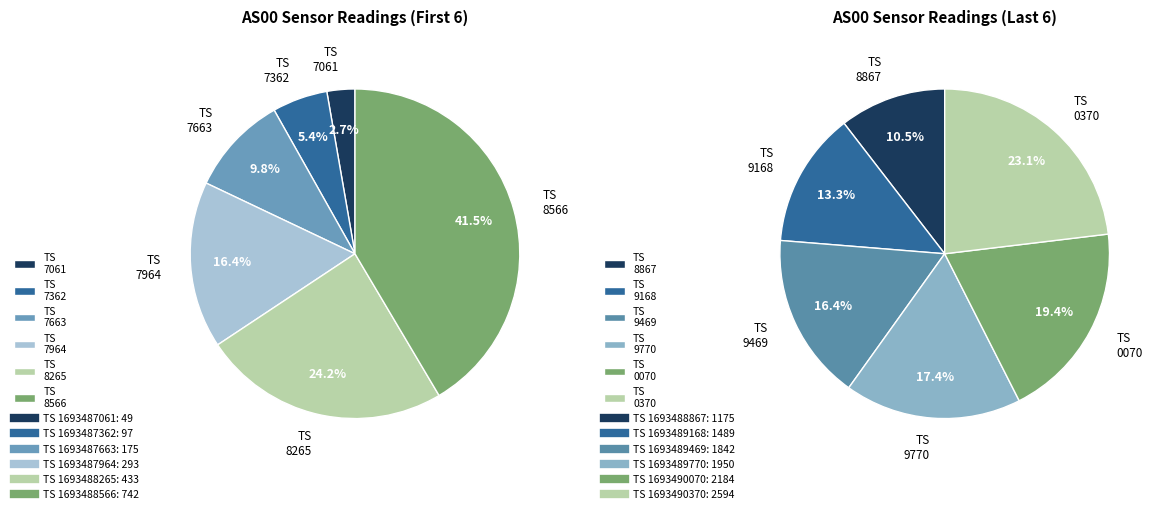

Count the number of slices in the pie.

12